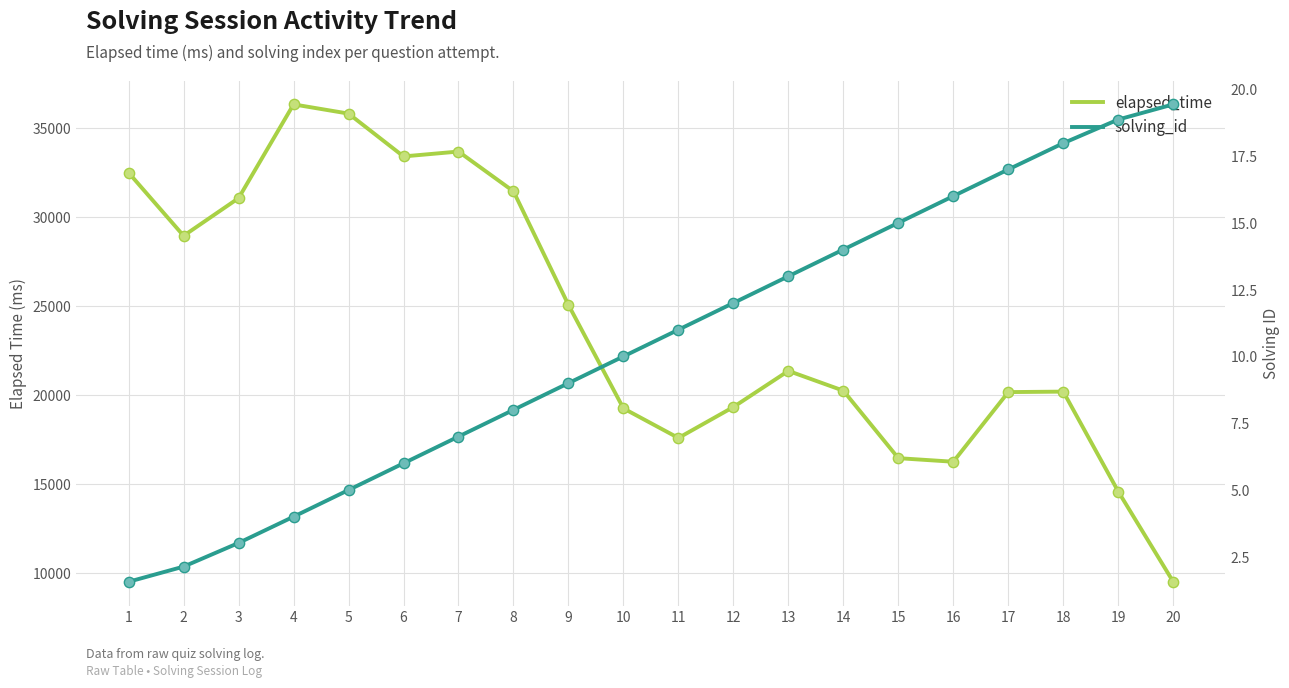

At how many categories does at least one series exceed 11076?

19